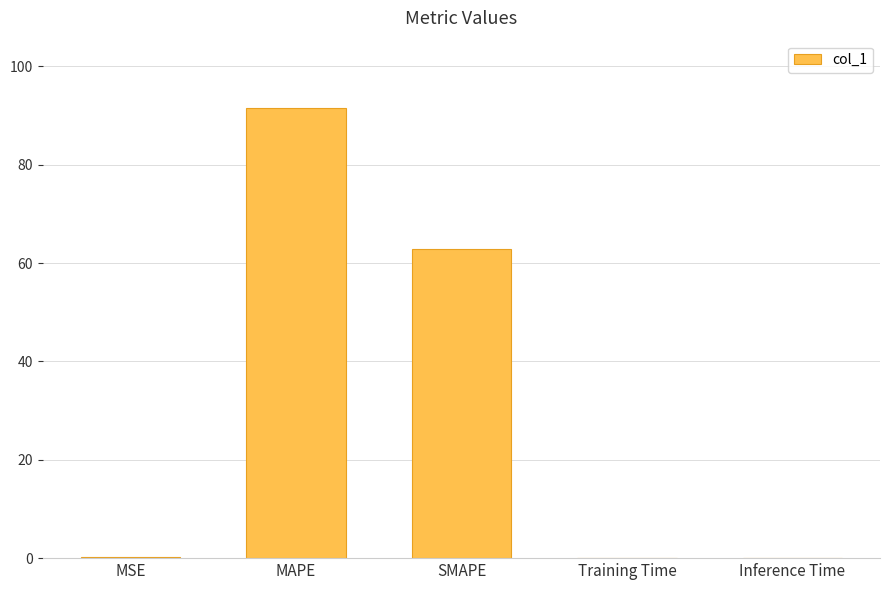

Is it true that the value at SMAPE is 100.4?

False